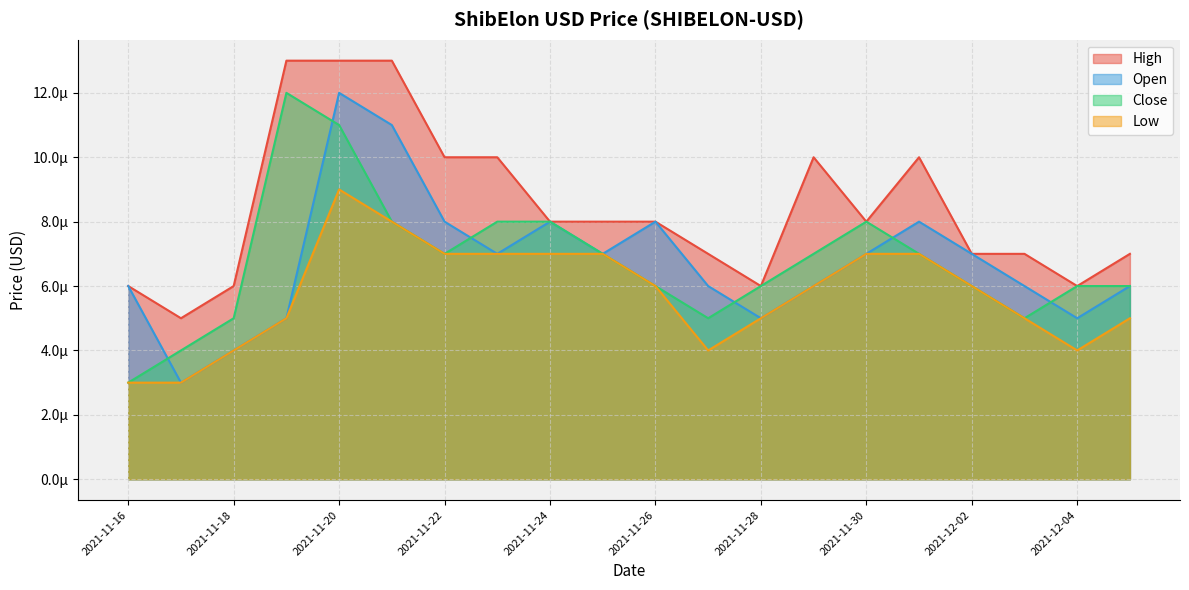

Rank the series by their maximum value, from highest to lowest.

High, Open, Close, Low